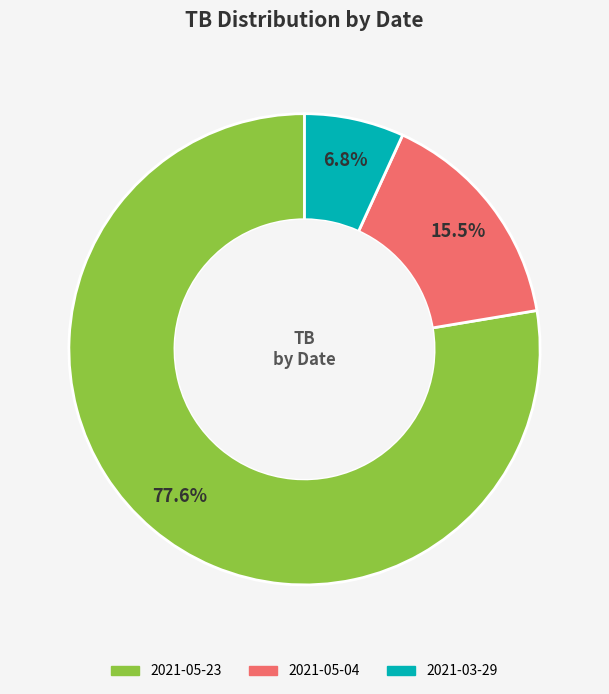

How many segments does this pie chart have?

3